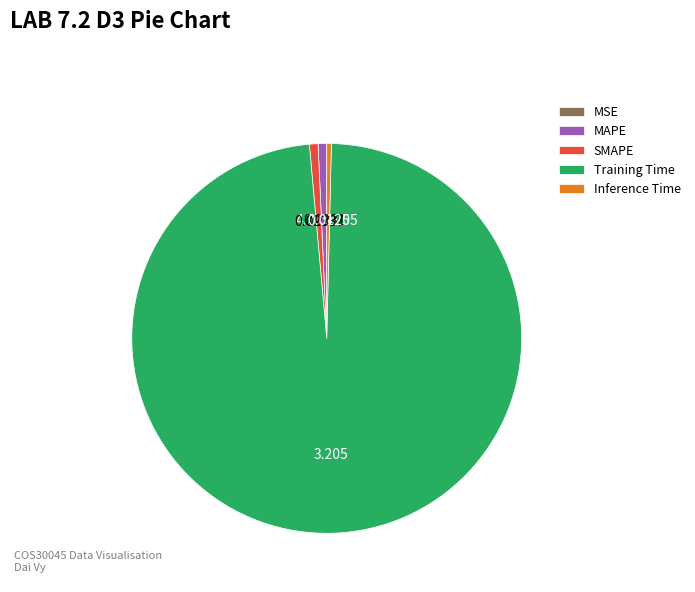

Is Training Time the majority of the pie?

Yes